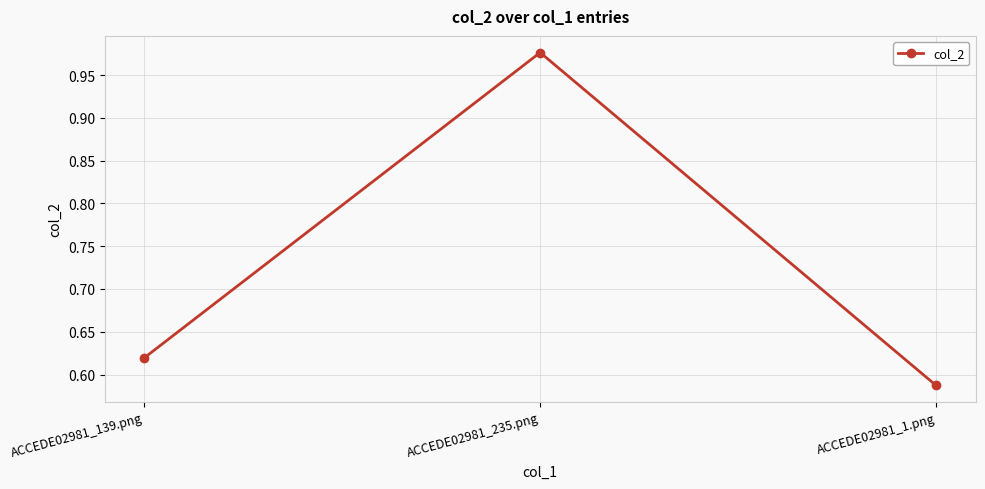

List the labels in order of value, largest first.

ACCEDE02981_235.png, ACCEDE02981_139.png, ACCEDE02981_1.png